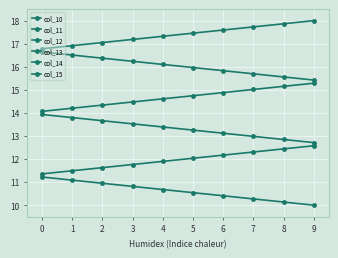

How many lines are shown in the chart?

6